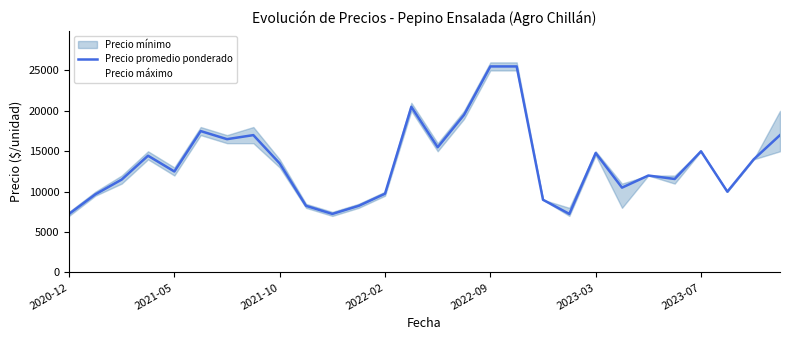

What is the maximum value shown in the chart?

25500